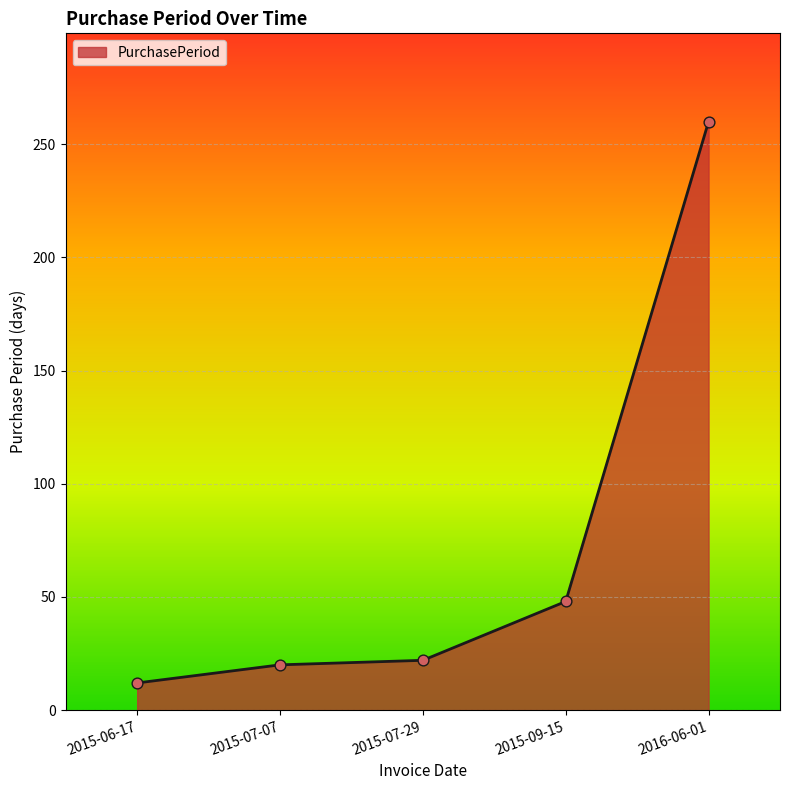

Between 2015-07-29 and 2015-06-17, which is larger?

2015-07-29